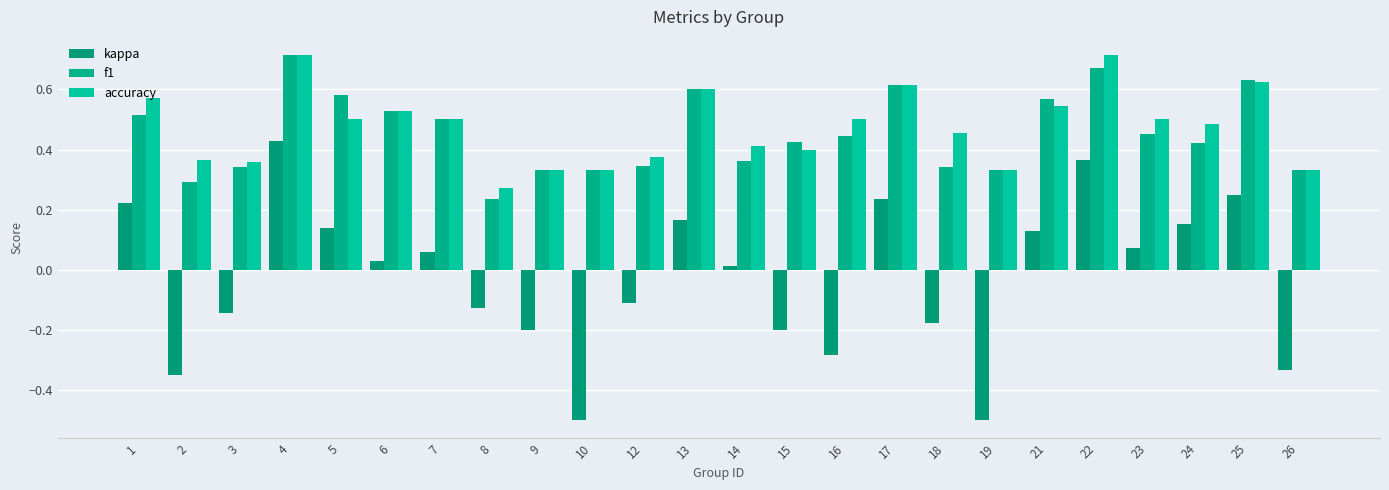

How many distinct data groups are displayed?

3